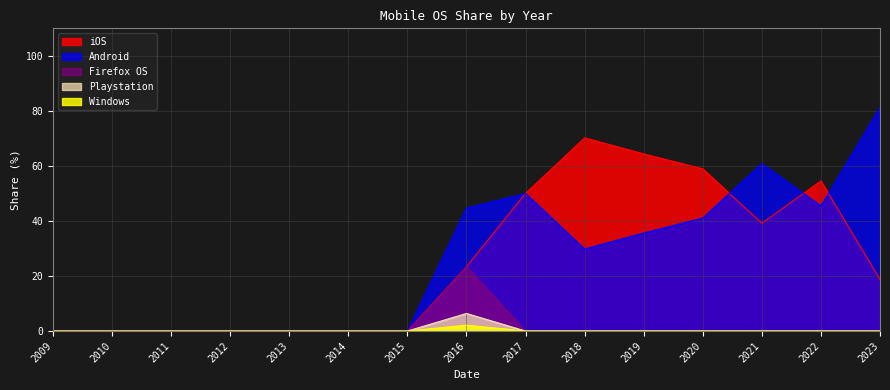

True or false: iOS and Windows cross at least once.

False